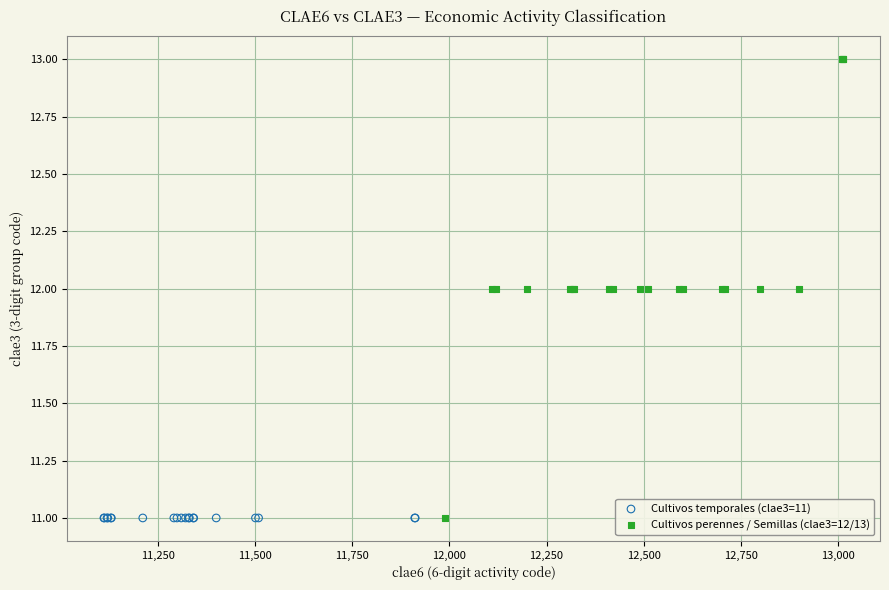

Which series reaches the maximum Y coordinate?

Cultivos perennes / Semillas (clae3=12/13)